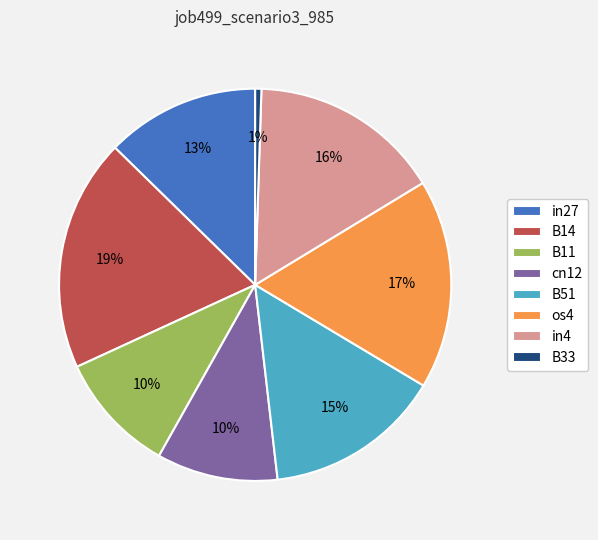

Count the number of slices in the pie.

8